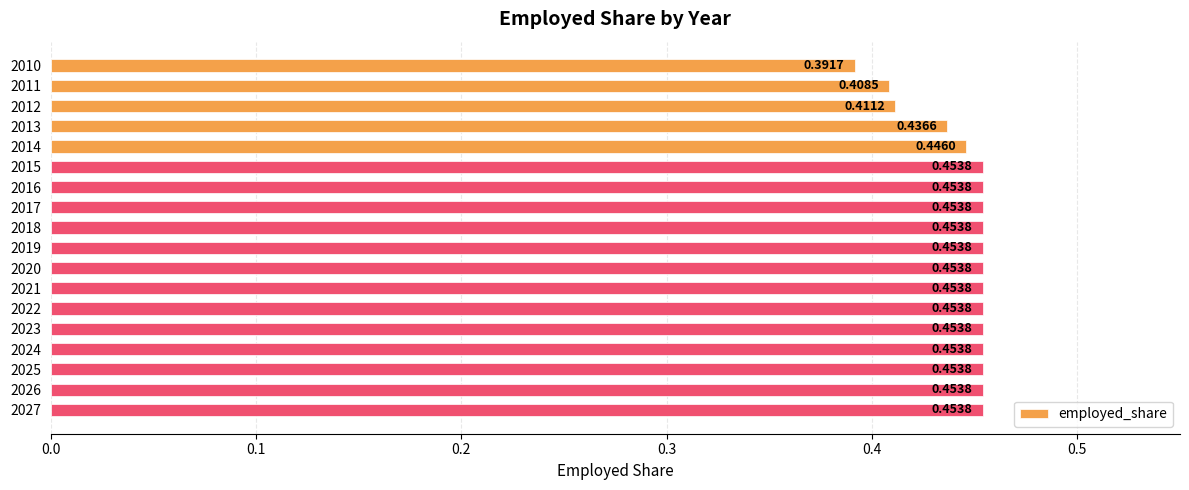

Which has a higher value, 2026 or 2014?

2026